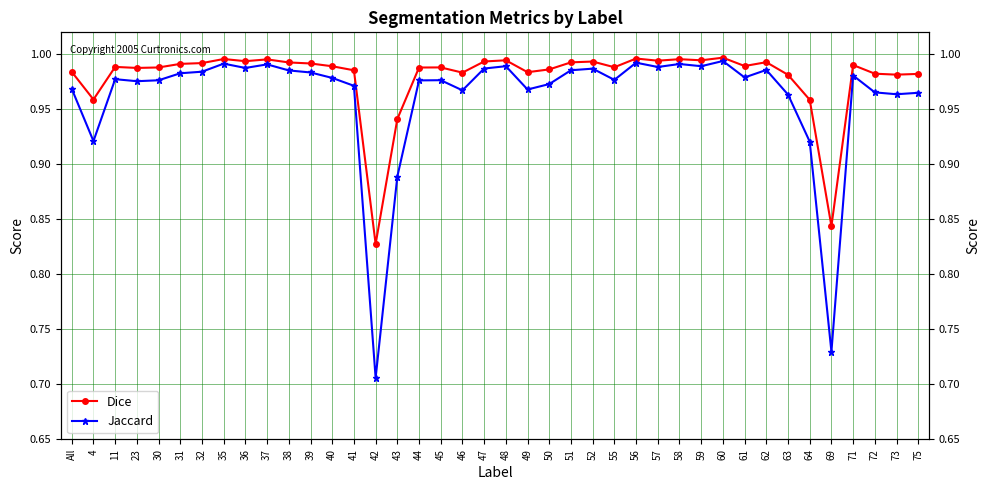

Reading right to left, what are all the values shown in this chart?

Dice: 1.0	1.0	1.0	1.0	0.8	1.0	1.0	1.0	1.0	1.0	1.0	1.0	1.0	1.0	1.0	1.0	1.0	1.0	1.0	1.0	1.0	1.0	1.0	1.0	0.9	0.8	1.0	1.0	1.0	1.0	1.0	1.0	1.0	1.0	1.0	1.0	1.0	1.0	1.0	1.0
Jaccard: 1.0	1.0	1.0	1.0	0.7	0.9	1.0	1.0	1.0	1.0	1.0	1.0	1.0	1.0	1.0	1.0	1.0	1.0	1.0	1.0	1.0	1.0	1.0	1.0	0.9	0.7	1.0	1.0	1.0	1.0	1.0	1.0	1.0	1.0	1.0	1.0	1.0	1.0	0.9	1.0